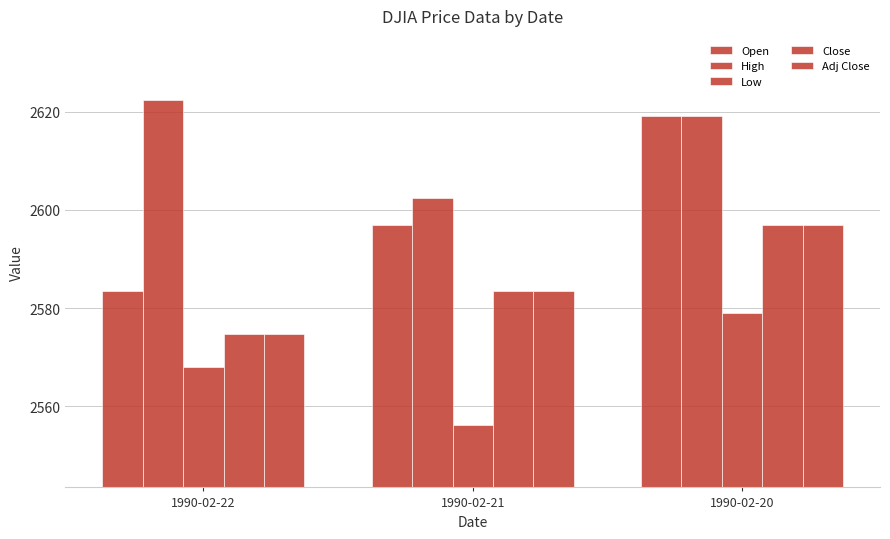

Reading left to right, extract all data points from this chart.

Open: 1990-02-22=2583.6	1990-02-21=2596.8	1990-02-20=2619.1
High: 1990-02-22=2622.3	1990-02-21=2602.5	1990-02-20=2619.1
Low: 1990-02-22=2568.0	1990-02-21=2556.3	1990-02-20=2579.1
Close: 1990-02-22=2574.8	1990-02-21=2583.6	1990-02-20=2596.8
Adj Close: 1990-02-22=2574.8	1990-02-21=2583.6	1990-02-20=2596.8